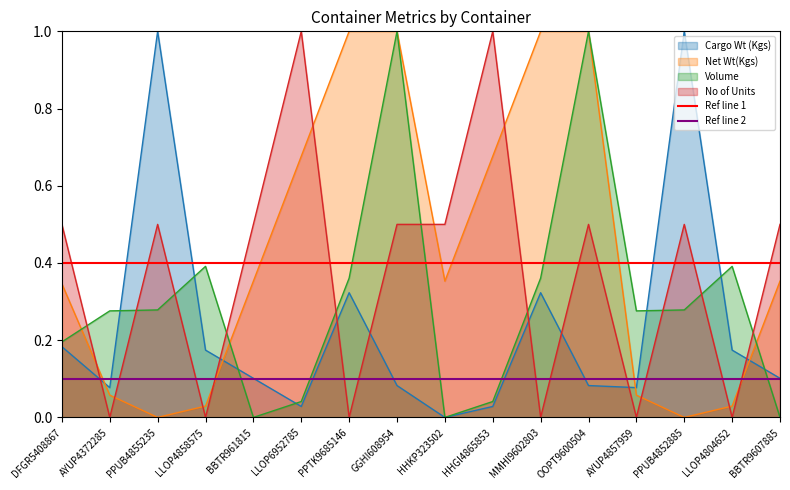

What is the label of the 1st point from the left?

DFGR5408867